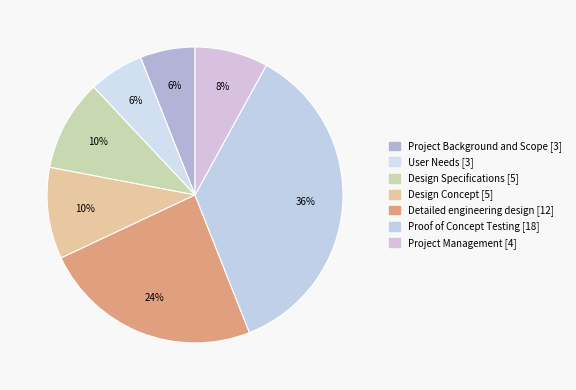

How much of the chart is everything except Project Management?

92.0%